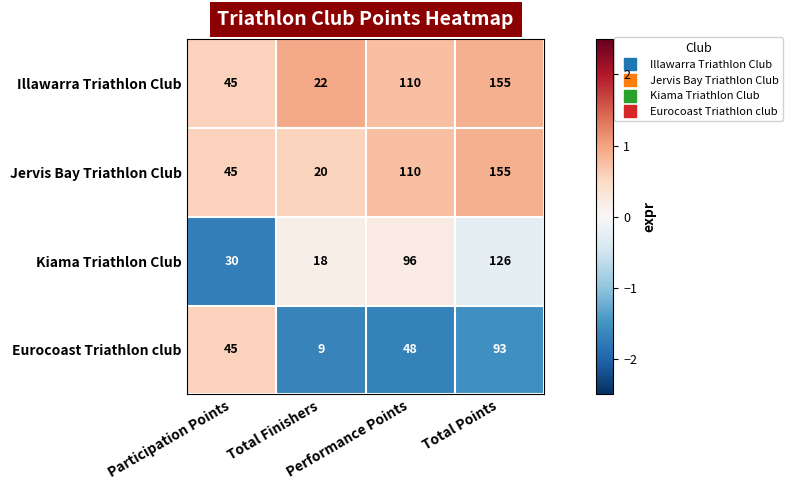

What is the average value of the Kiama Triathlon Club series?

68